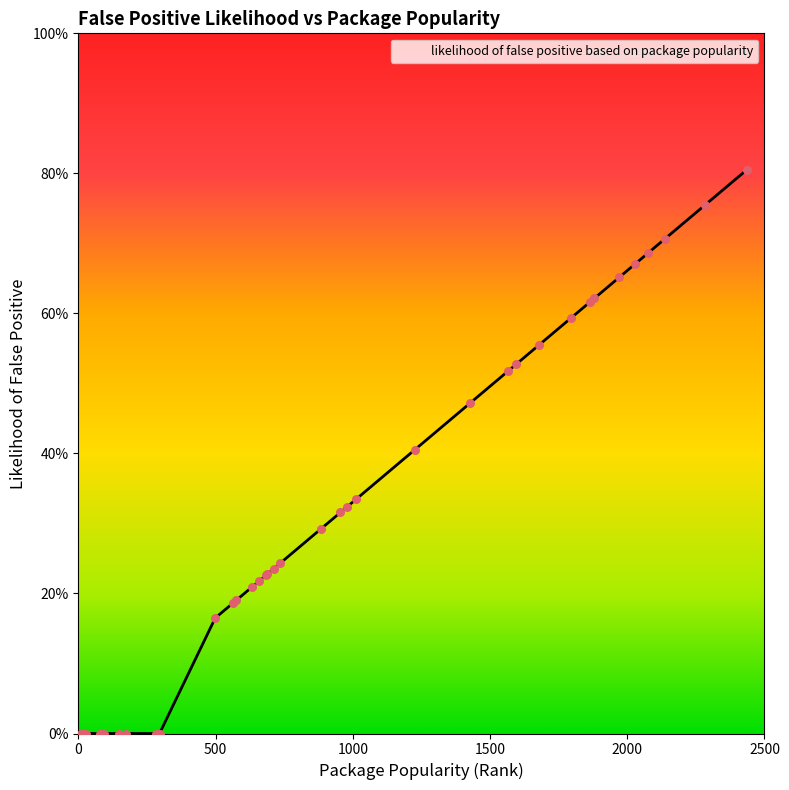

Is the value of x at 20 greater than the value of y at 30?

No